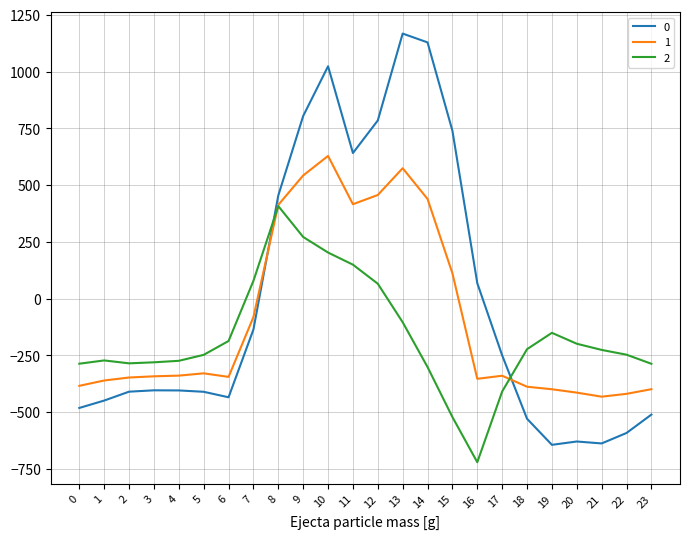

List the series in order of their overall mean, lowest first.

2, 1, 0